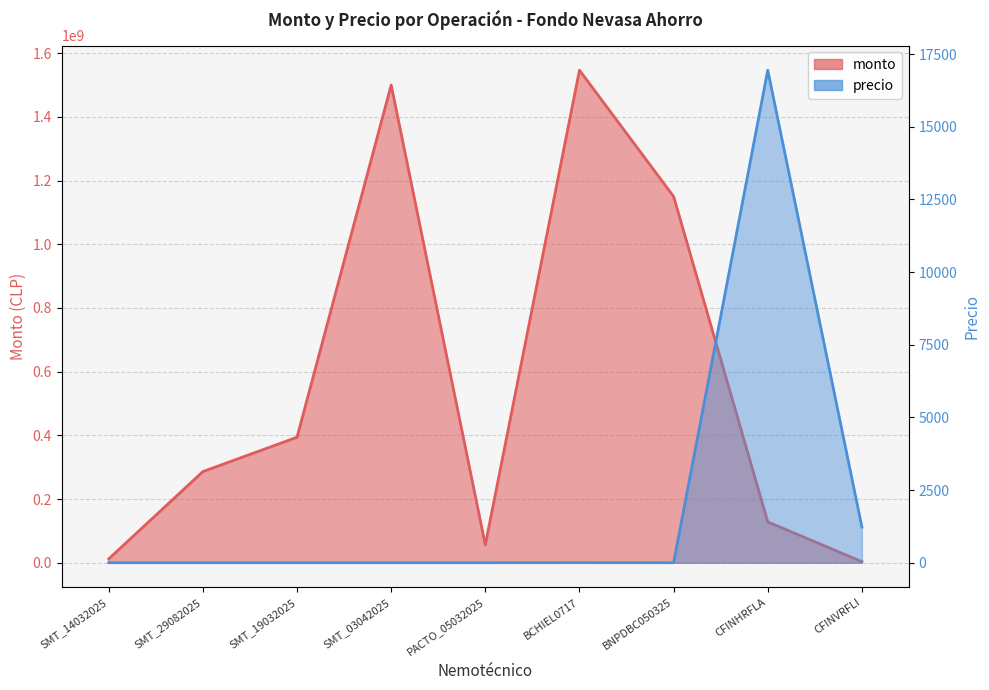

At how many categories does at least one series exceed 795001540?

3